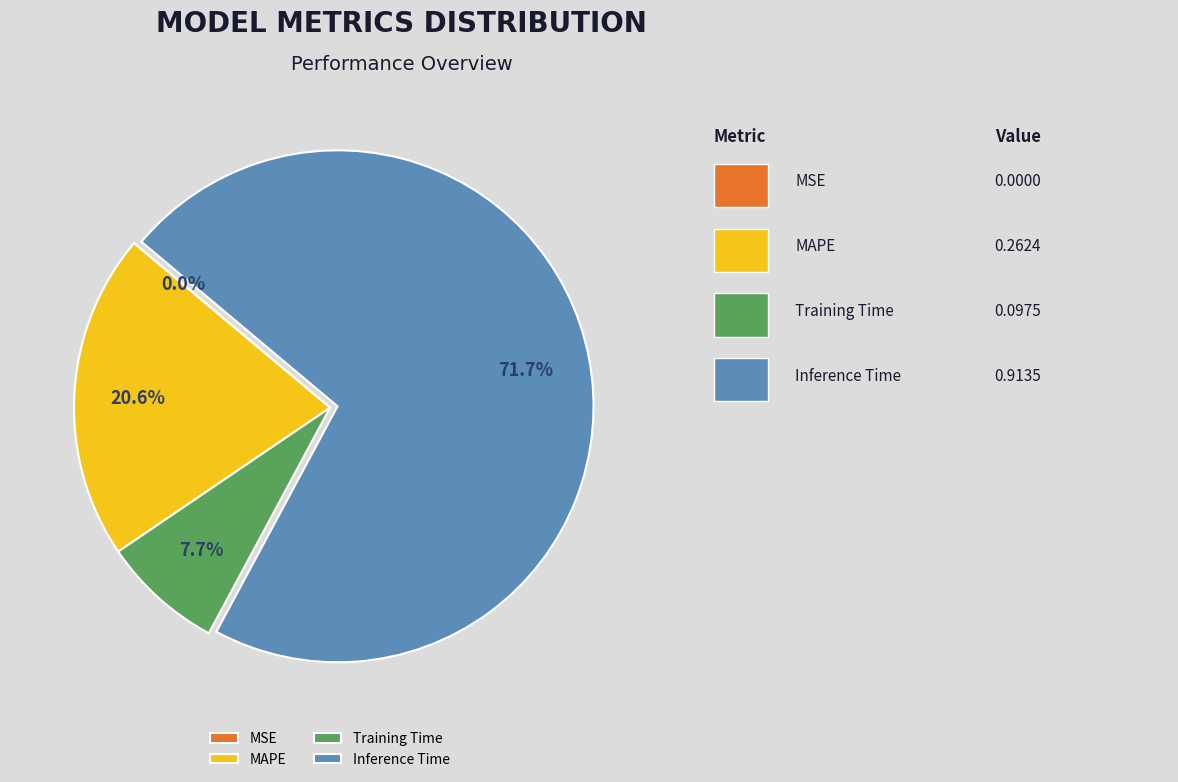

What portion of the pie excludes Inference Time?

28.3%